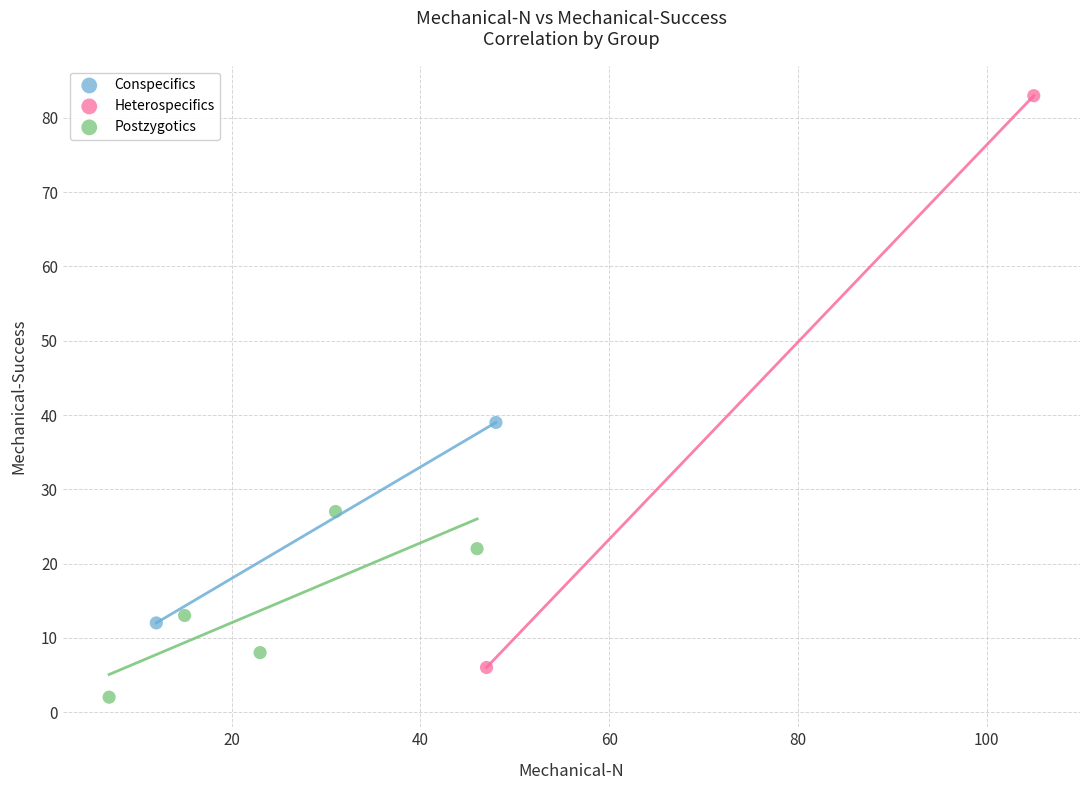

What are all the series names shown in the legend?

Conspecifics, Heterospecifics, Postzygotics